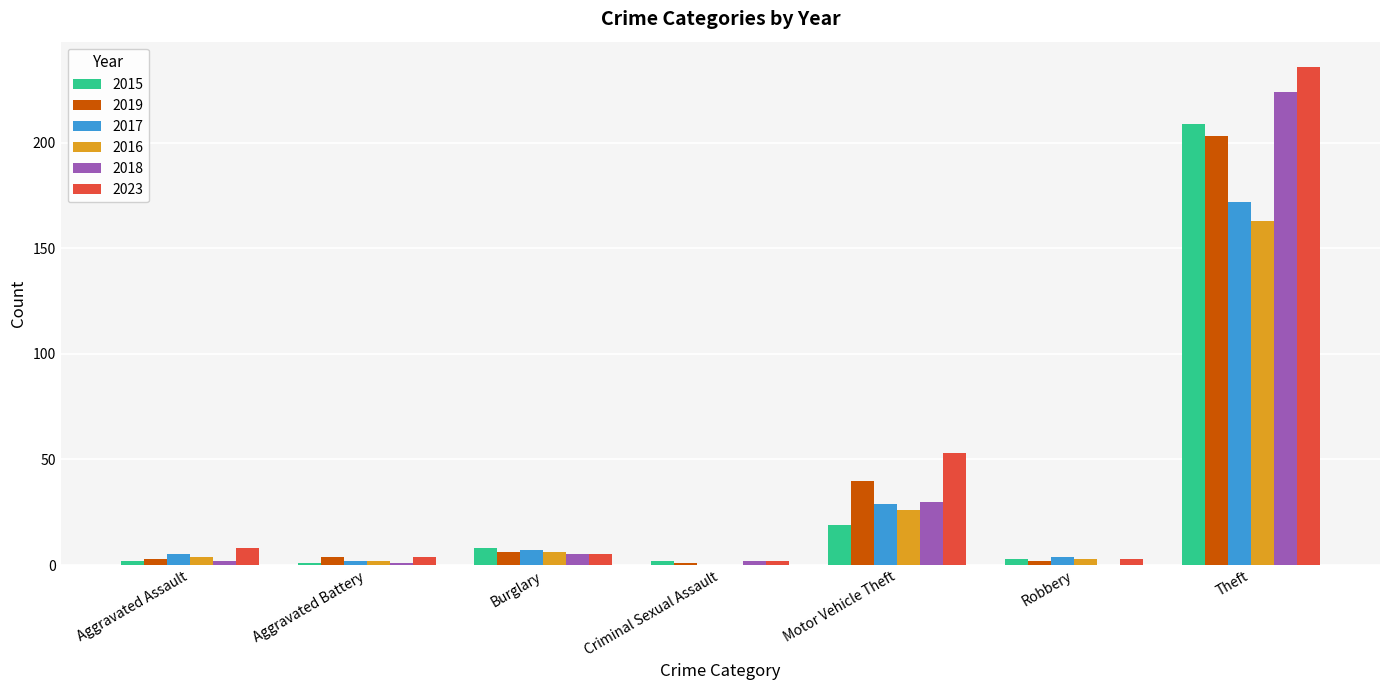

What is the approximate value of 2019 at Robbery?

2